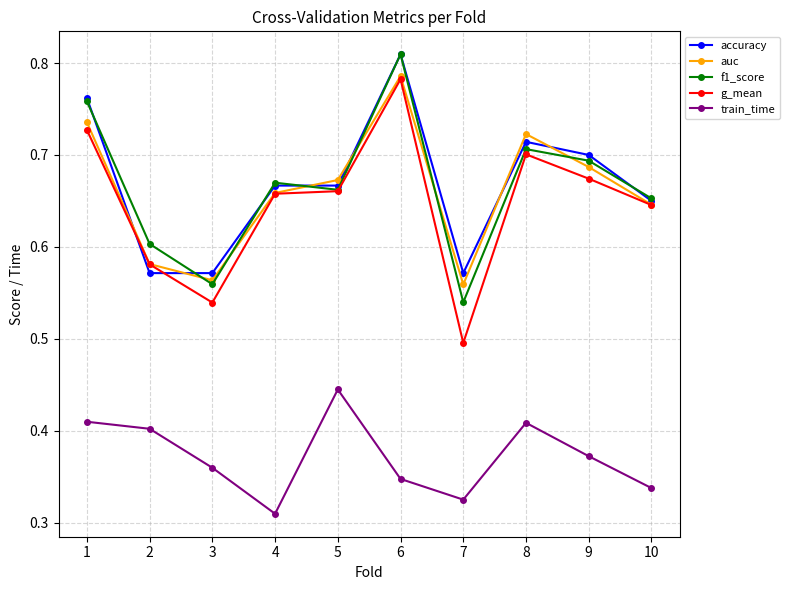

What is the spread (max minus min) of values at 5?

0.2